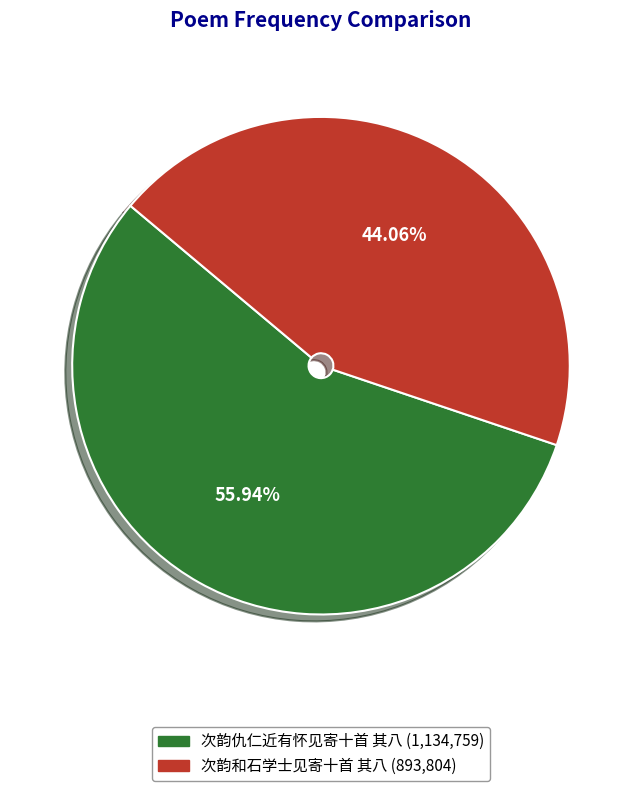

Combined, do 次韵和石学士见寄十首 其八 and 次韵仇仁近有怀见寄十首 其八 account for over 50%?

Yes